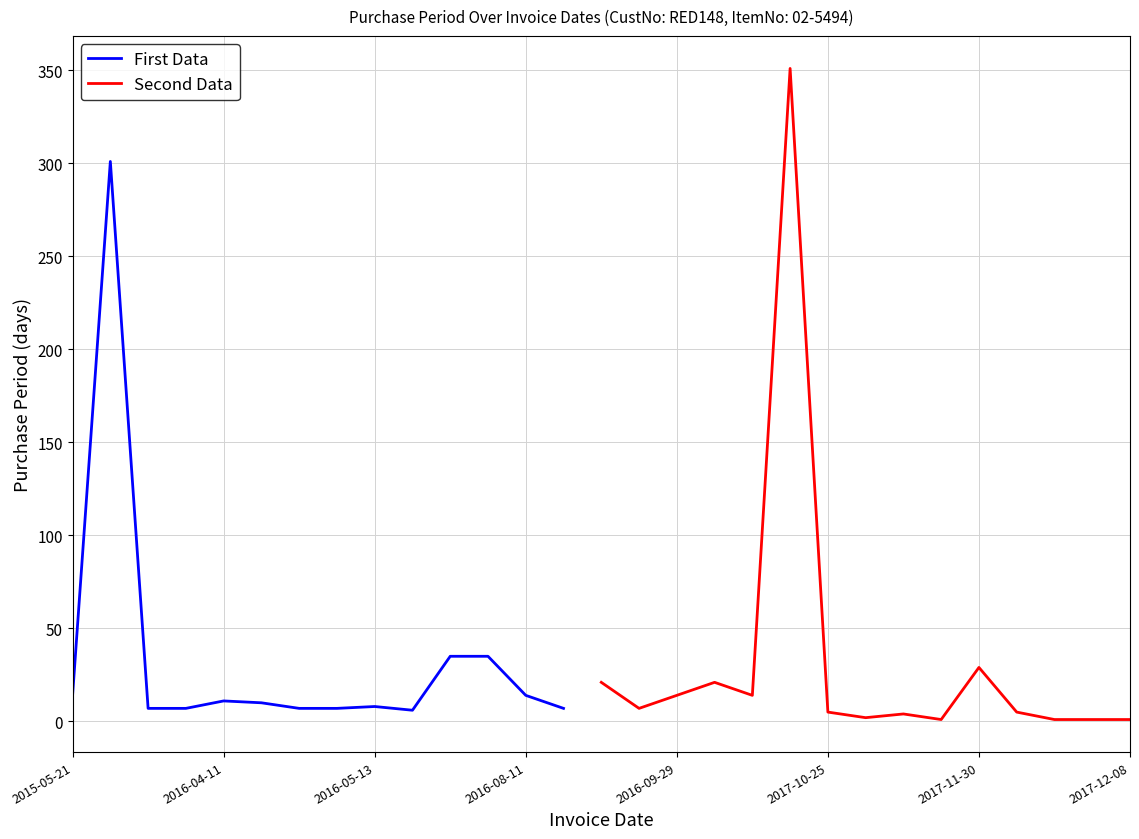

Which label corresponds to the largest value in the chart?

2017-10-20